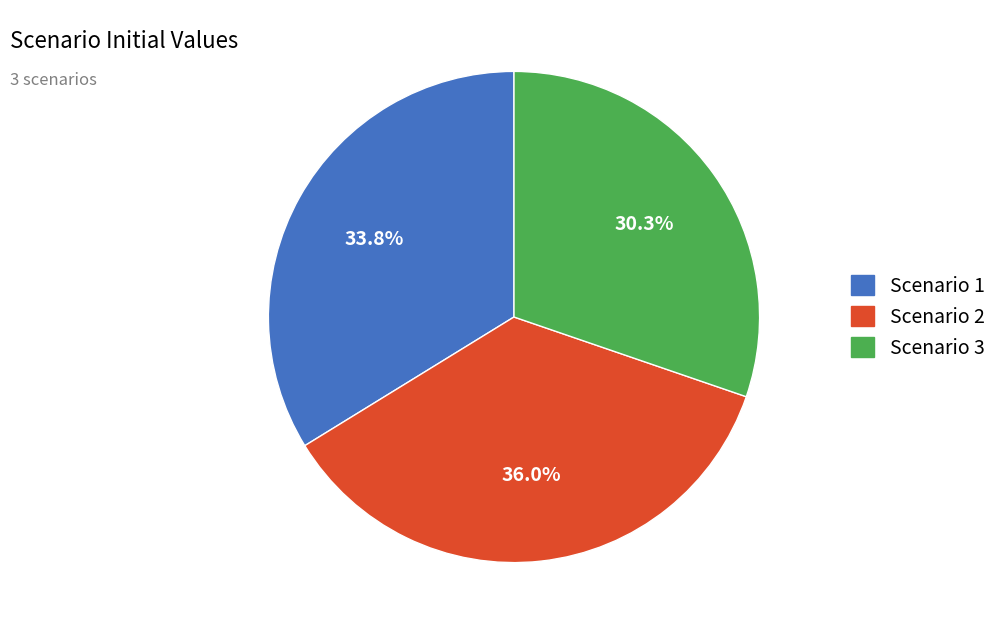

What is the total percentage of Scenario 1 and Scenario 3?

64.0%